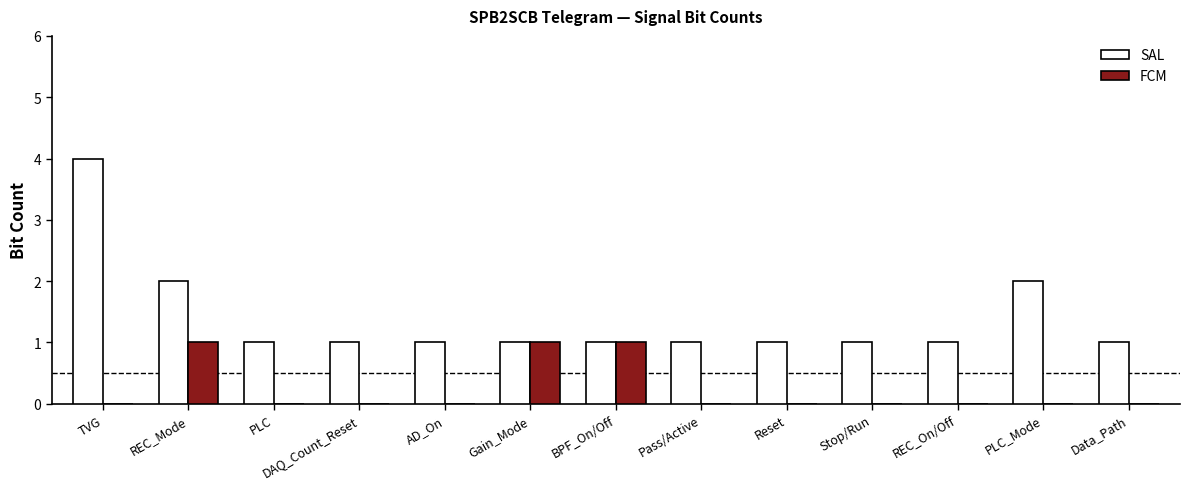

Which series changed the most between REC_On/Off and PLC_Mode?

SAL